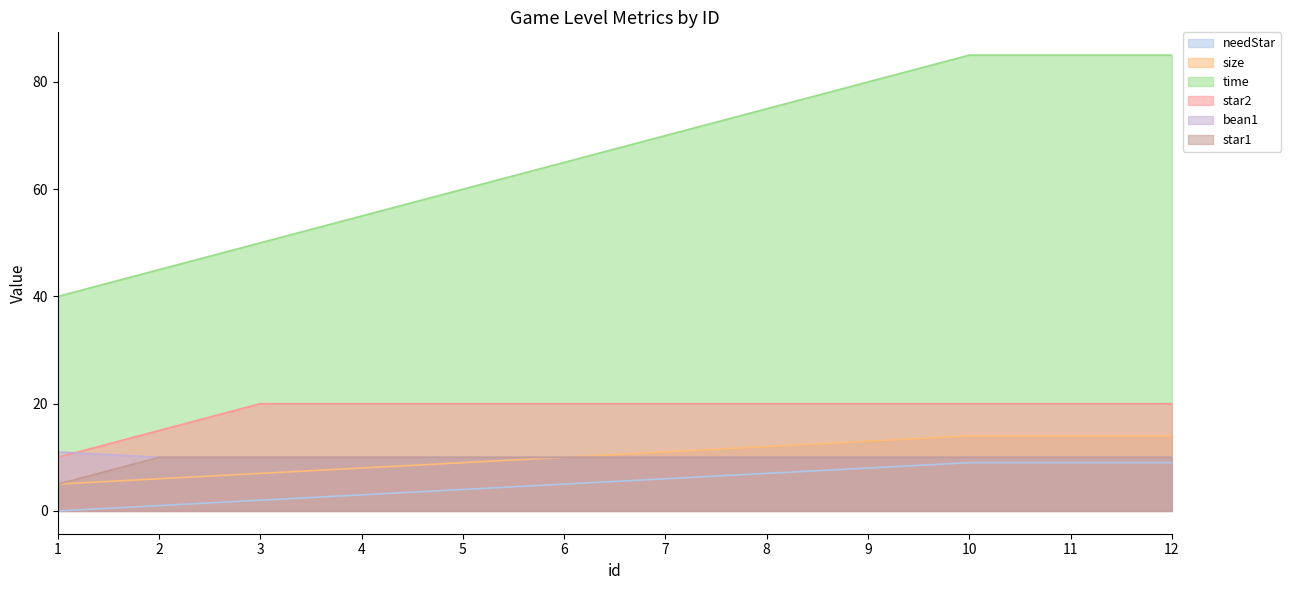

At 11, list the series in order from largest to smallest.

time, star2, size, bean1, star1, needStar